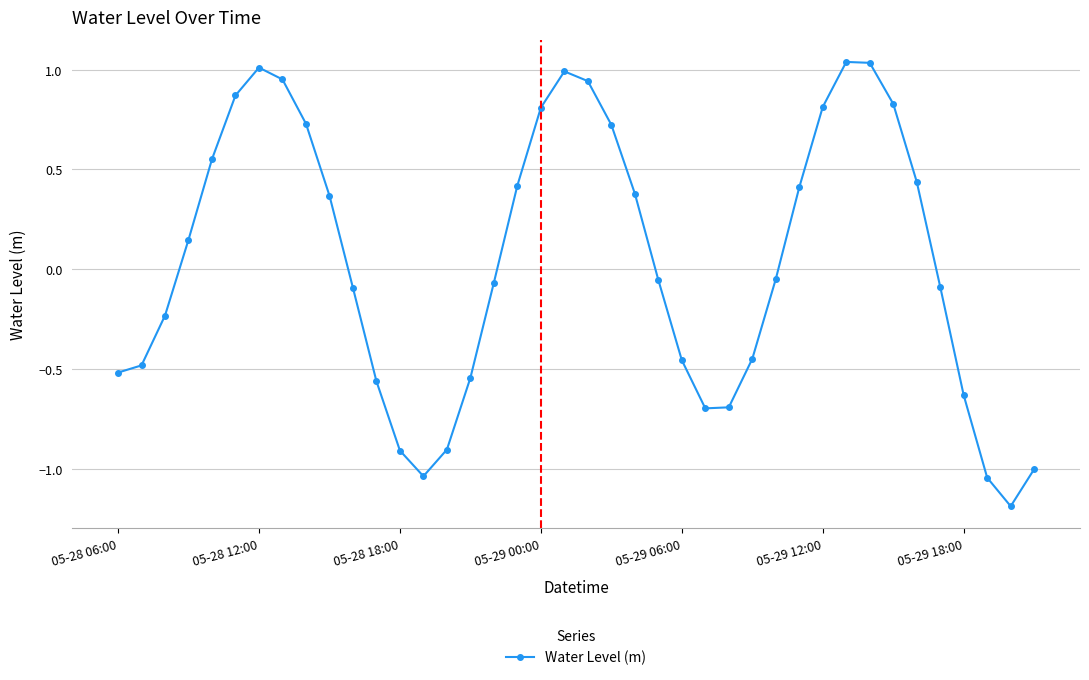

Does the chart display data point markers on the line(s)?

Yes